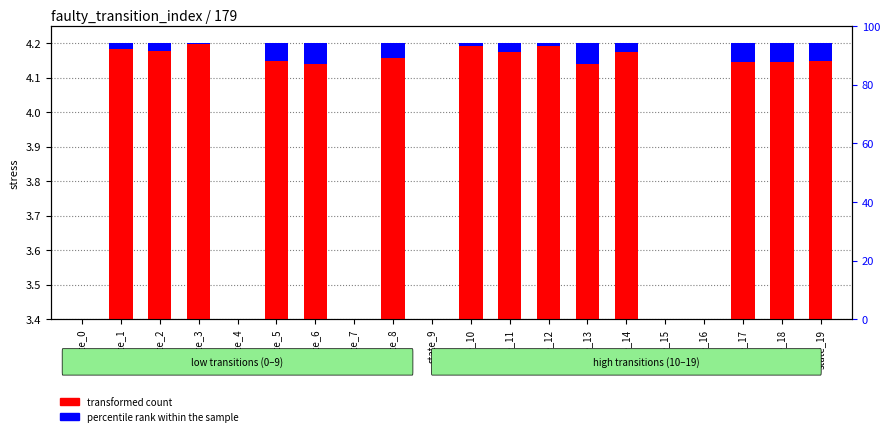

What is the total value across all series at state_15?

3.4